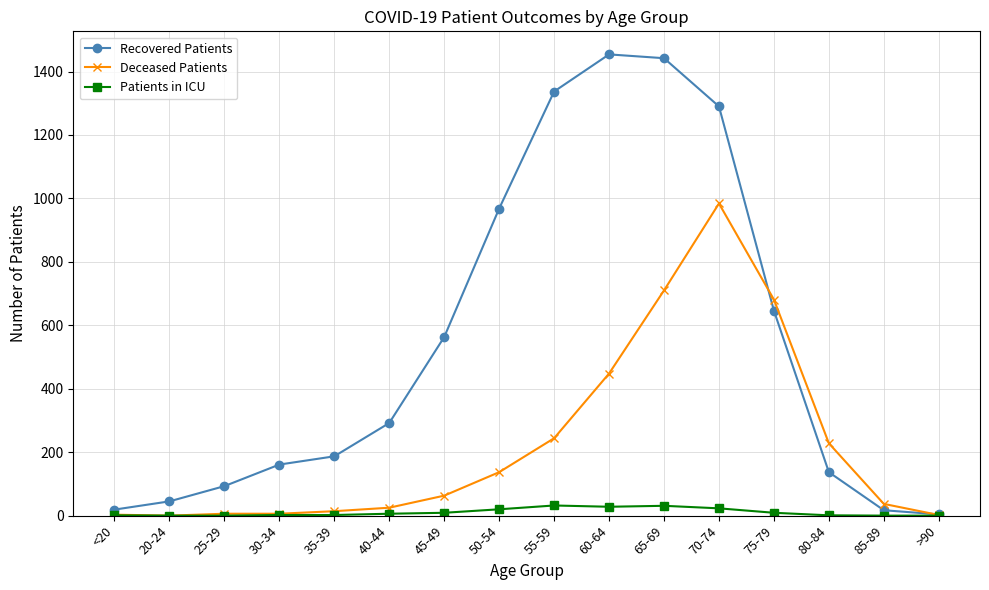

The value of Recovered Patients at 65-69 is 2308. True or false?

False